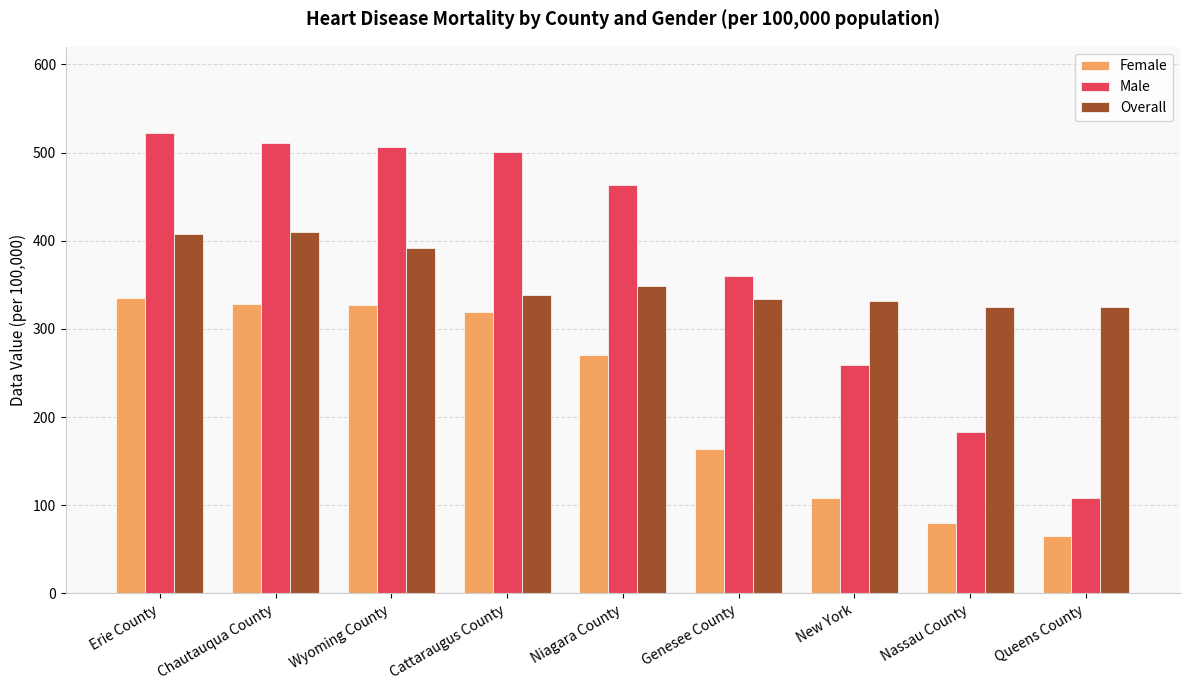

Does the chart contain stacked bars?

No